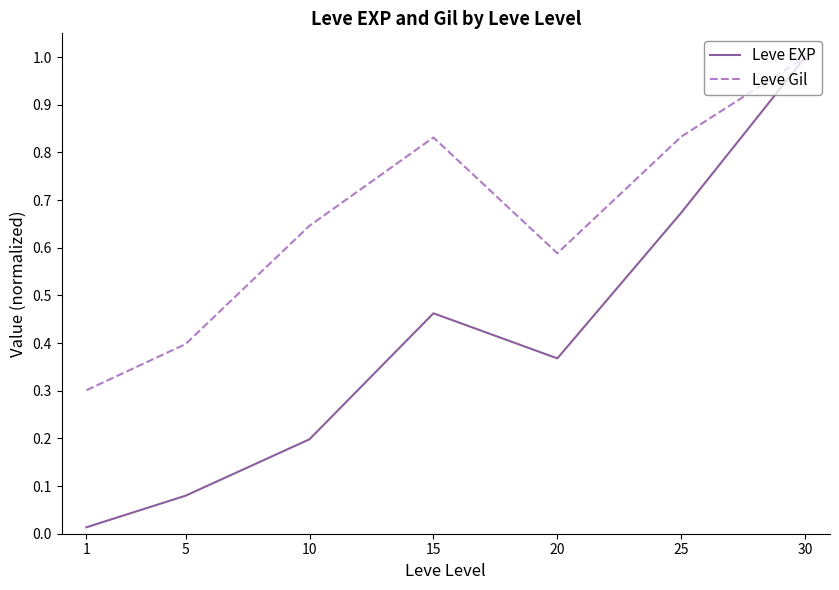

What is the maximum value for Leve Gil?

1.0